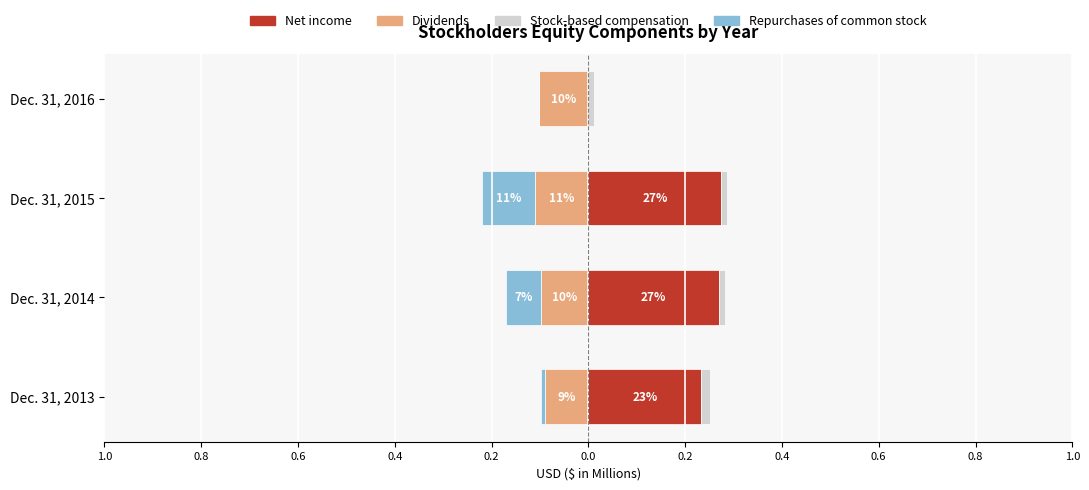

Count the Net income values in the range 0 to 1.

4